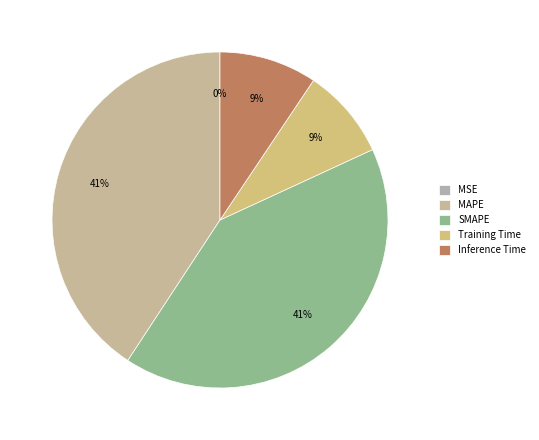

The Inference Time slice represents 9% of the pie. True or false?

True